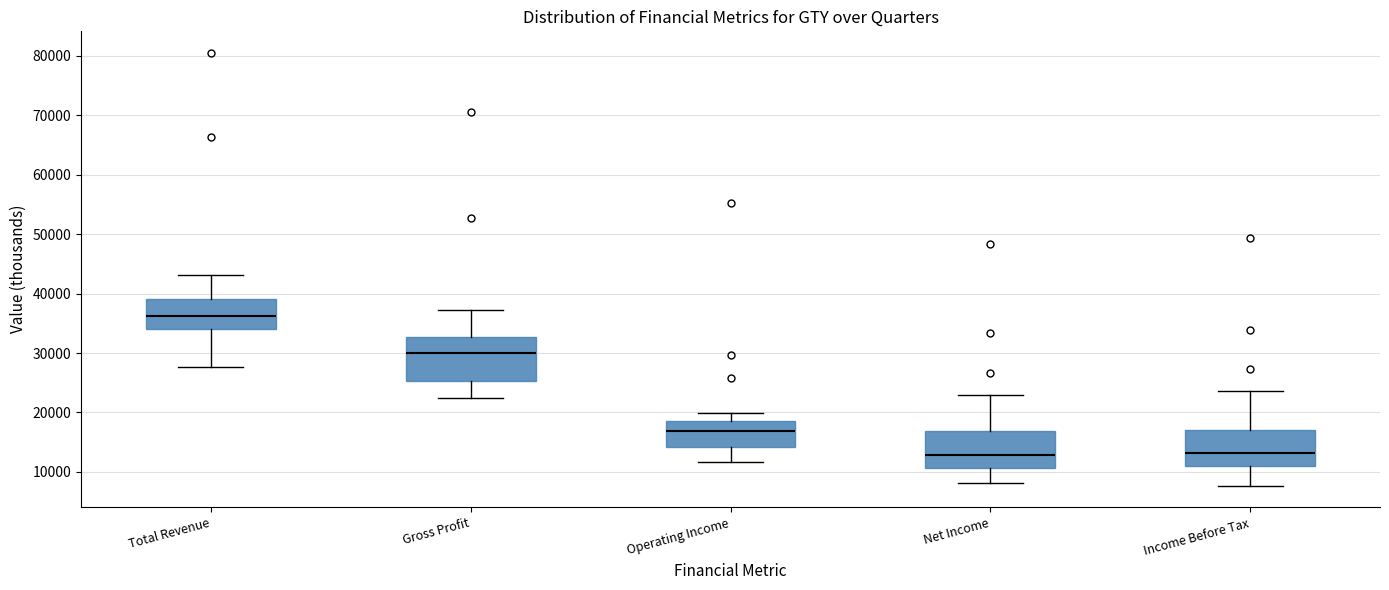

Comparing the boxes themselves (not the whiskers), which one is the tallest?

Gross Profit